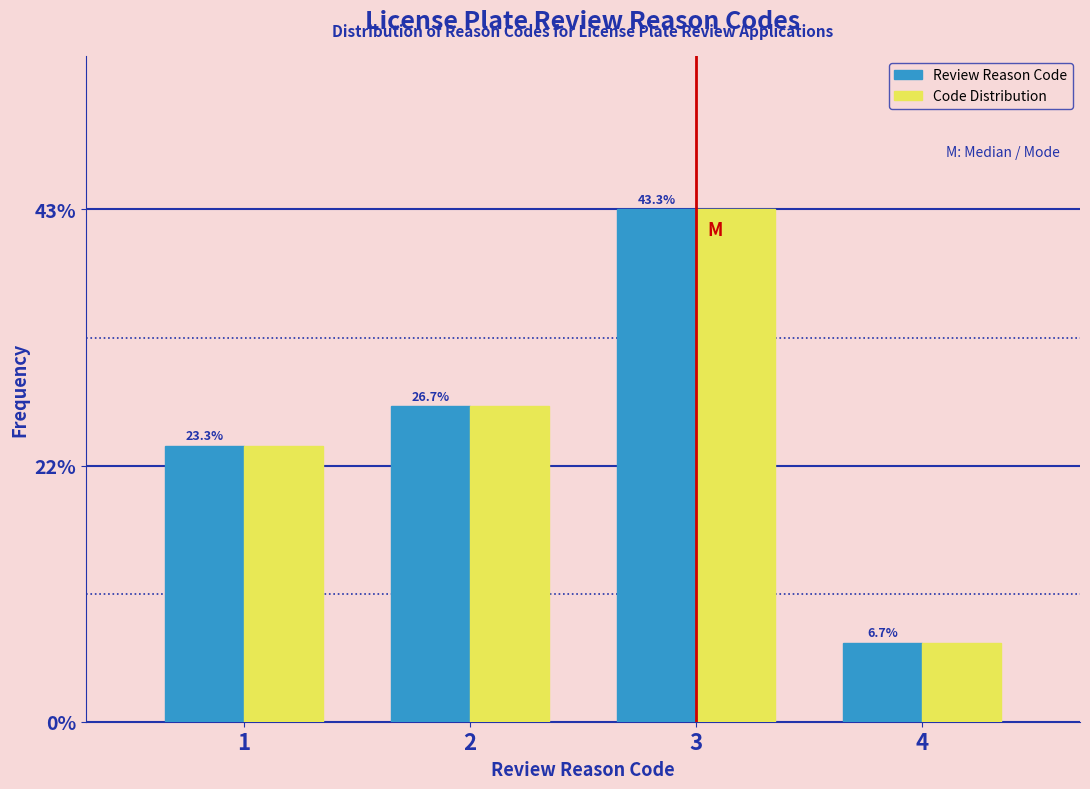

Reading left to right, extract all data points from this chart.

Review Reason Code: 1=23.3	2=26.7	3=43.3	4=6.7
Code Distribution: 1=23.3	2=26.7	3=43.3	4=6.7